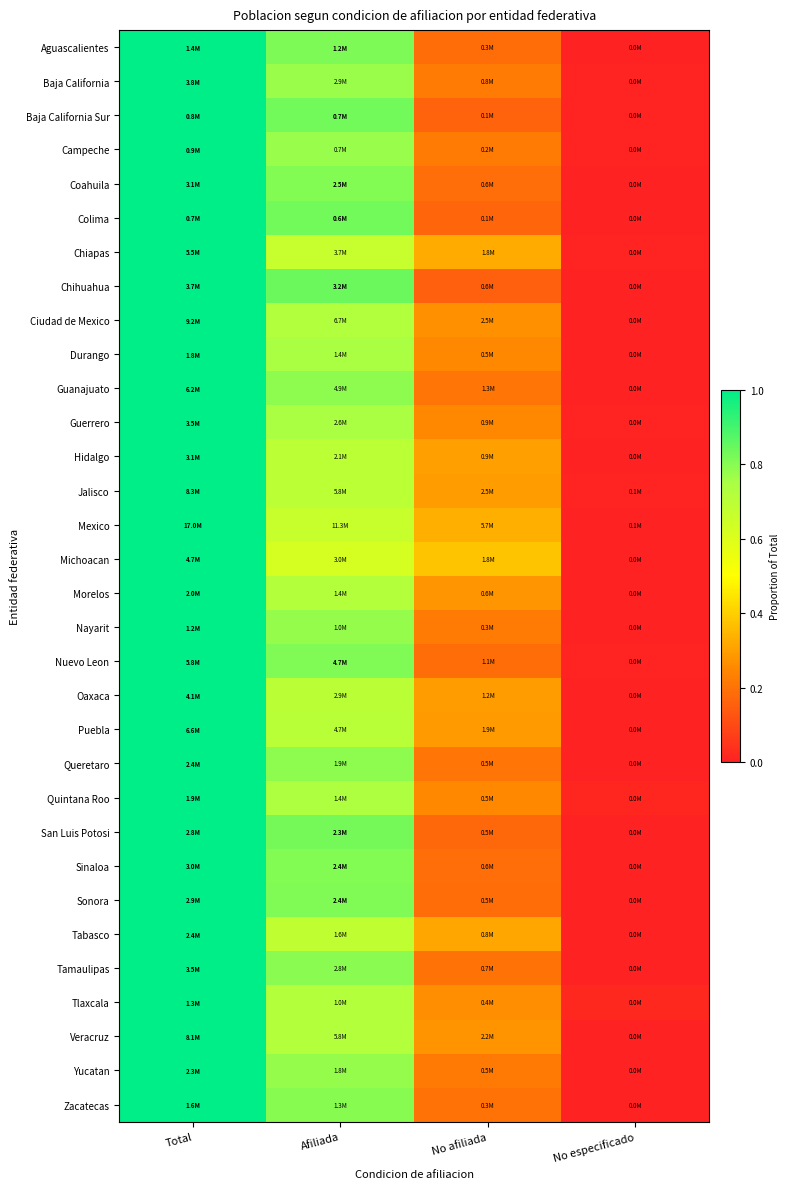

Between No afiliada and Total, which is larger?

Total